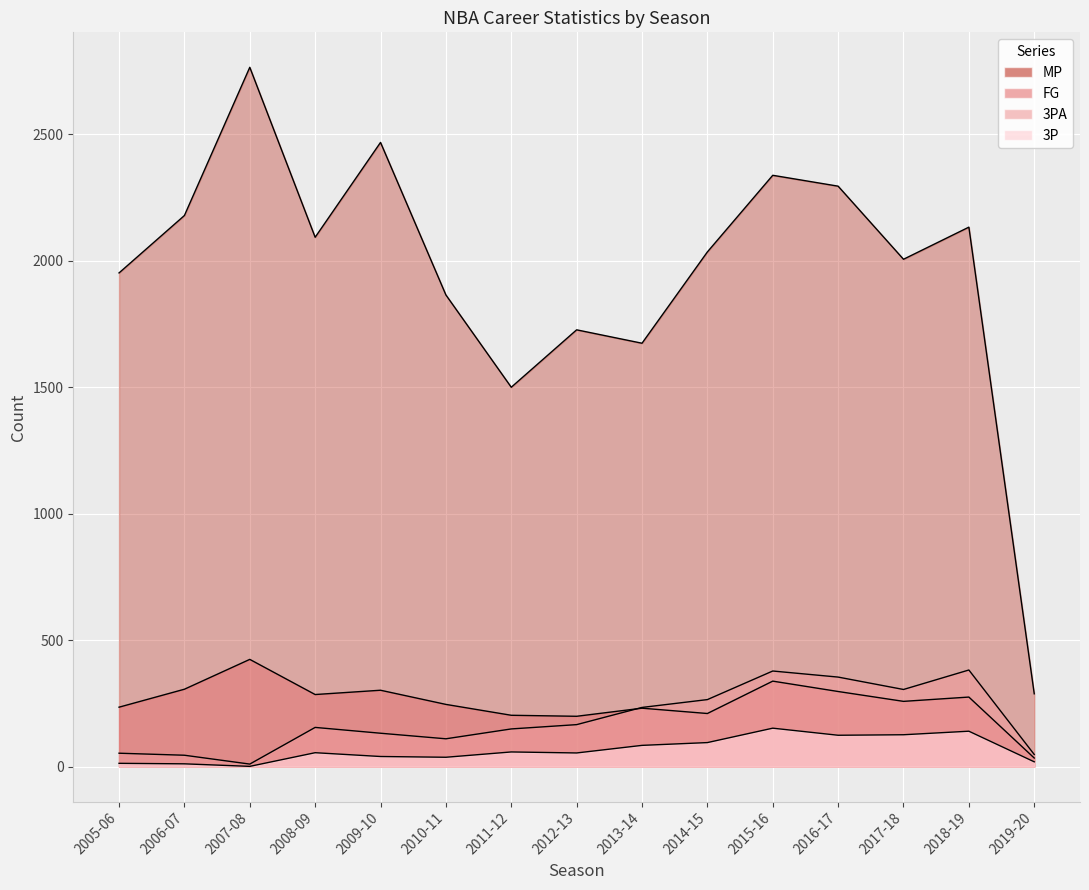

What is the average value of the 3PA series?

186